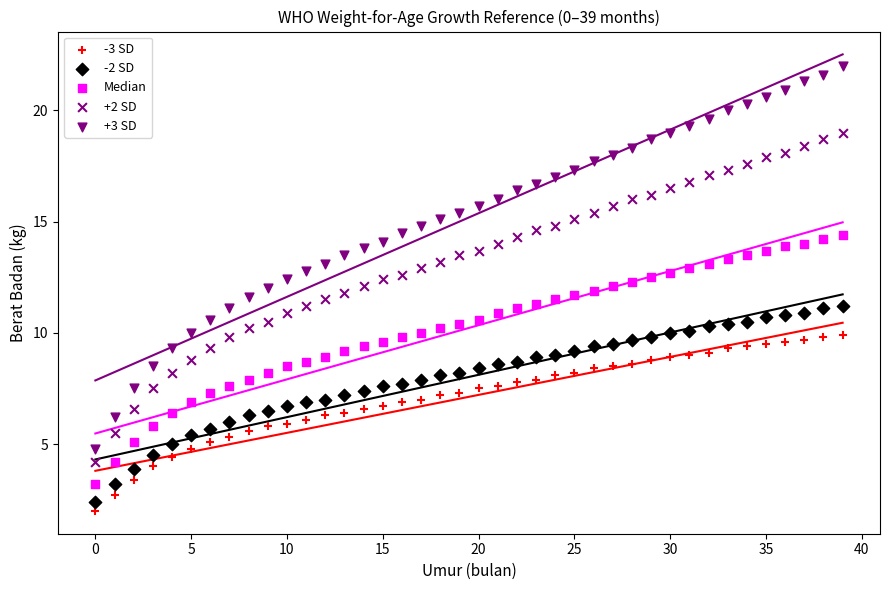

How many points are shown in the scatter plot?

200